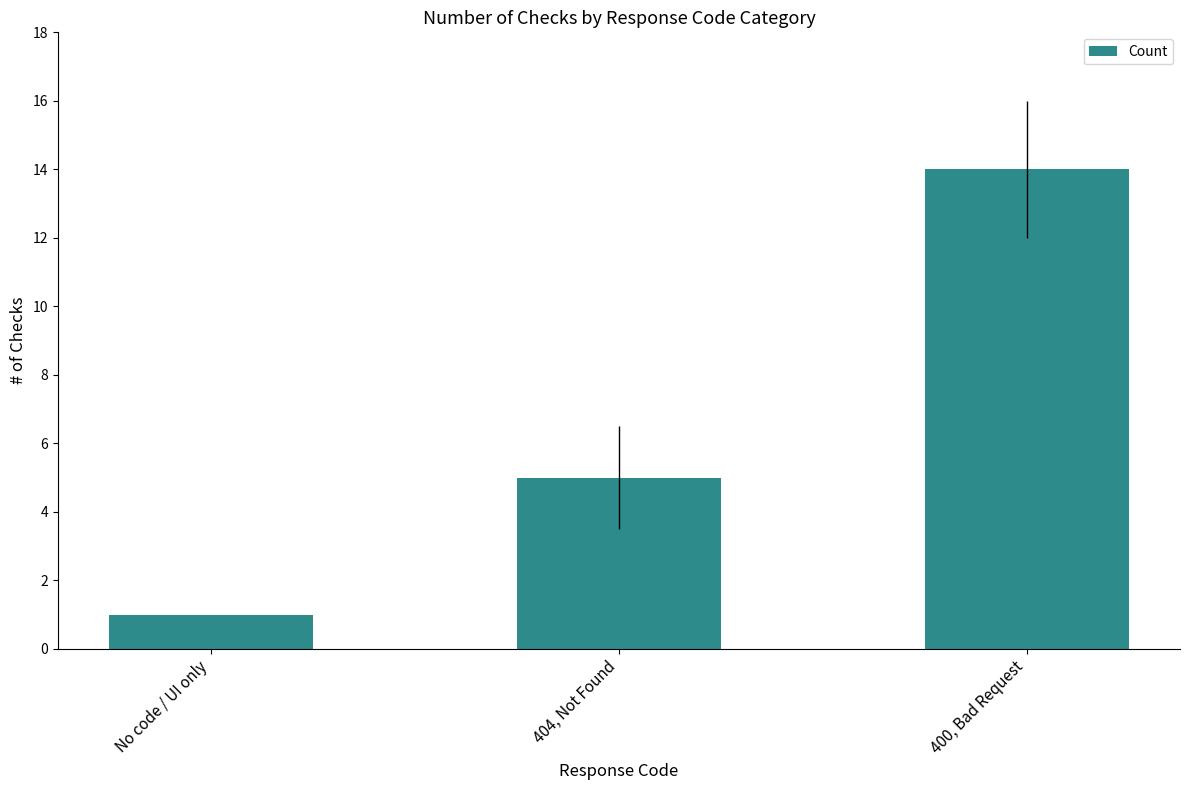

What is the change in value from No code / UI only to 400, Bad Request?

+13